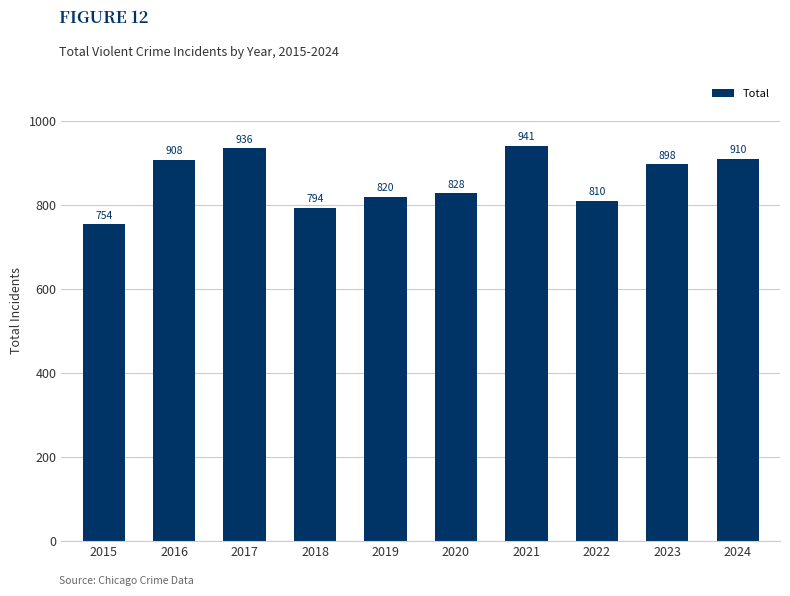

Reading right to left, what are all the values shown in this chart?

910	898	810	941	828	820	794	936	908	754